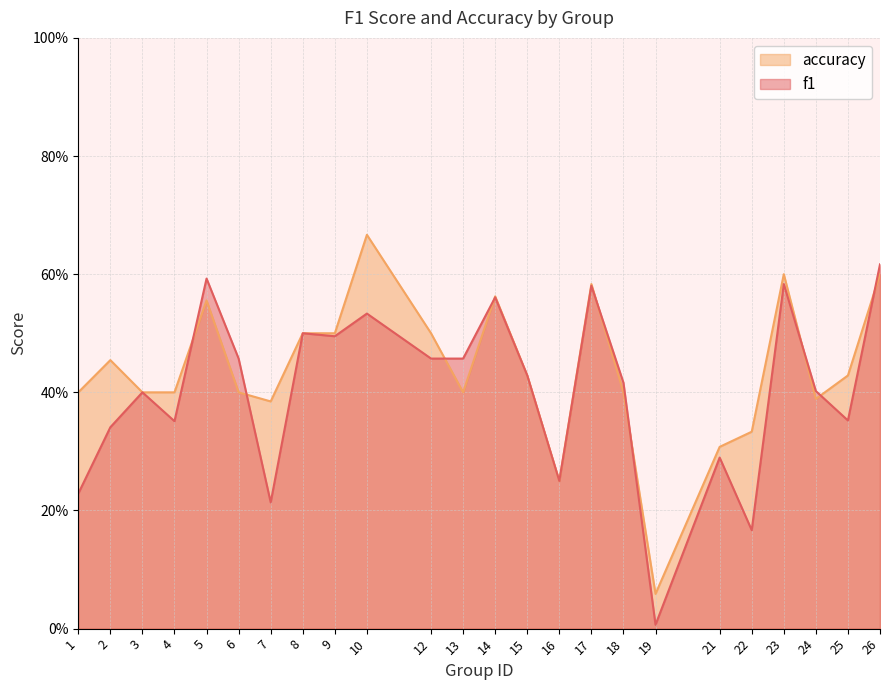

What is the sum of the f1 values at 10 and 2?

0.9